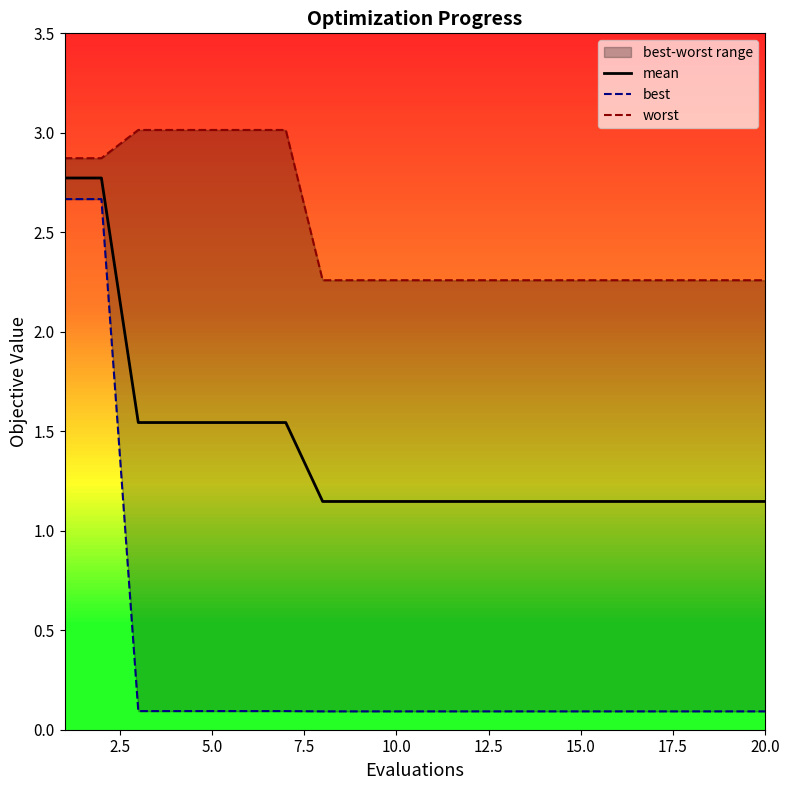

What is the greatest value displayed?

3.0